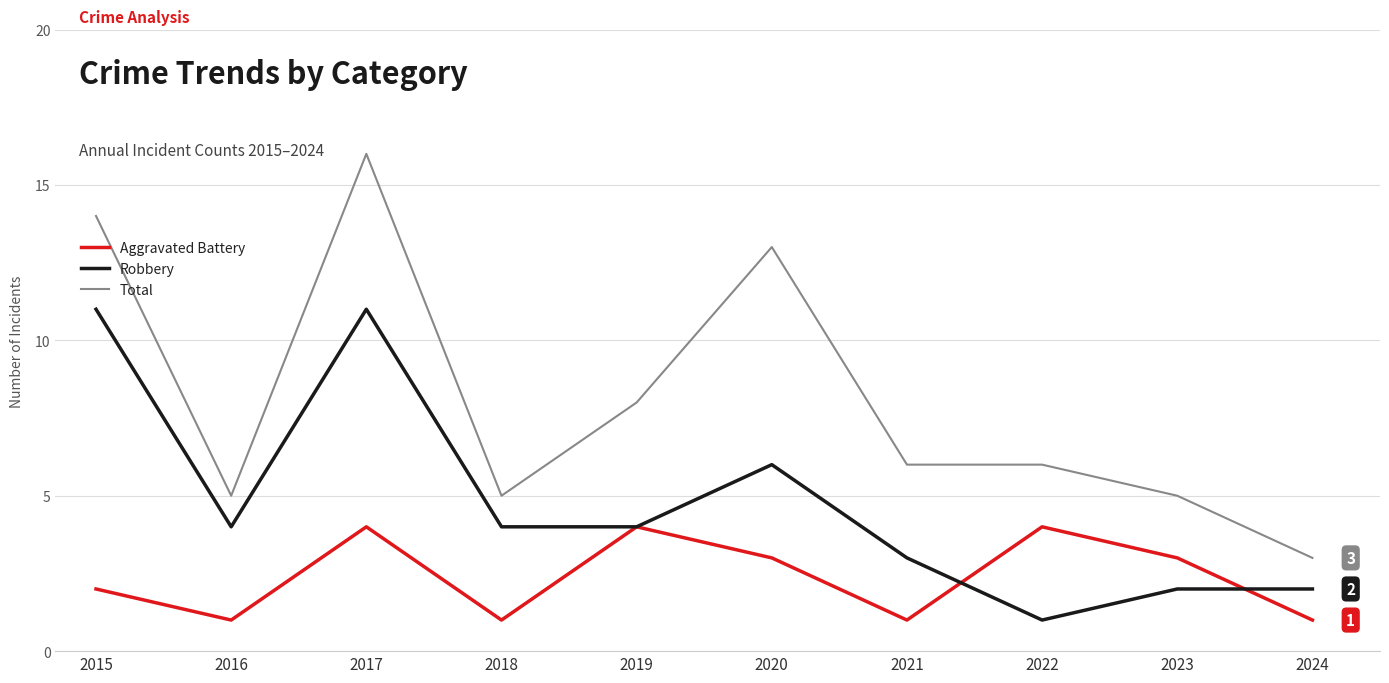

What are all the series names shown in the legend?

Aggravated Battery, Robbery, Total